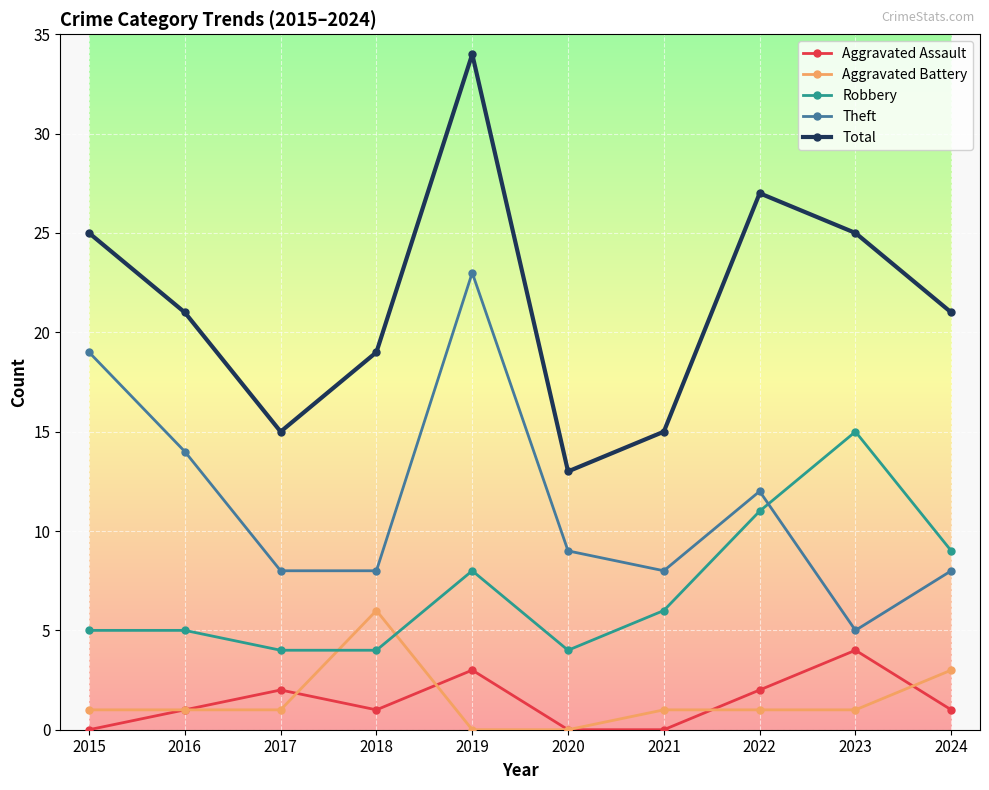

Which series ends up on top after the final intersection of Theft and Robbery?

Robbery